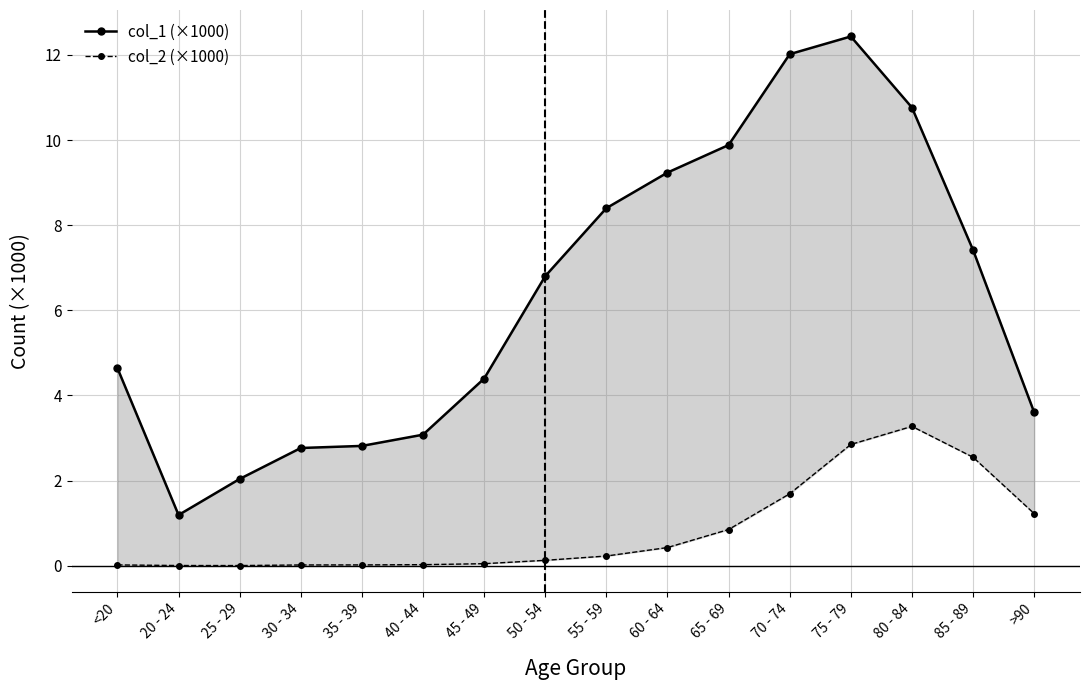

What is the difference between the col_1 (×1000) values at 50 - 54 and >90?

3.2